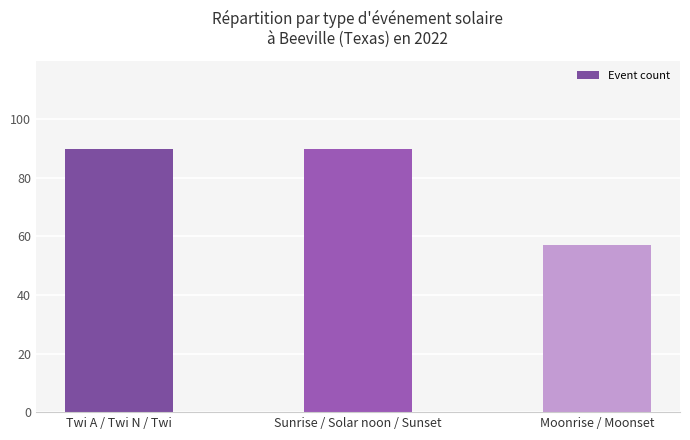

What is the minimum value shown in the chart?

57